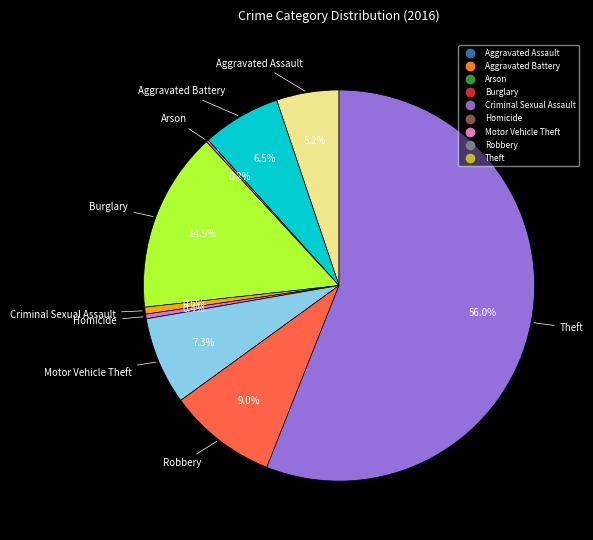

Which slice represents more than half of the pie?

Theft